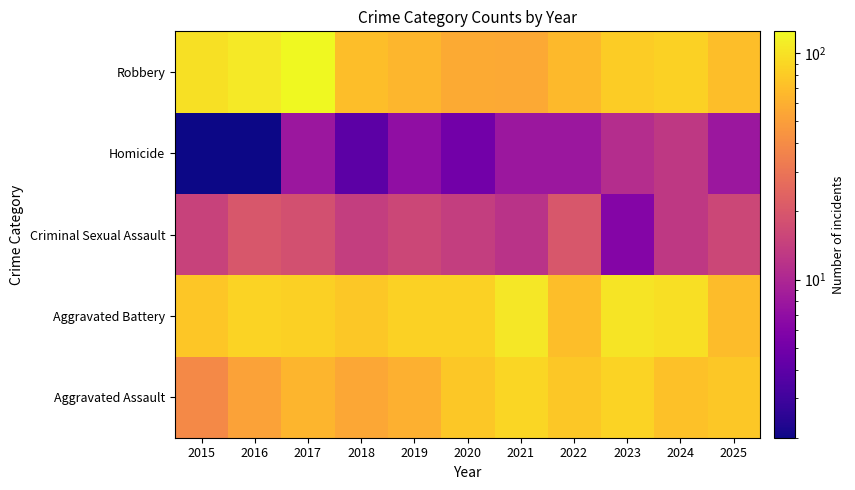

Which category has the lowest value across all series?

2015